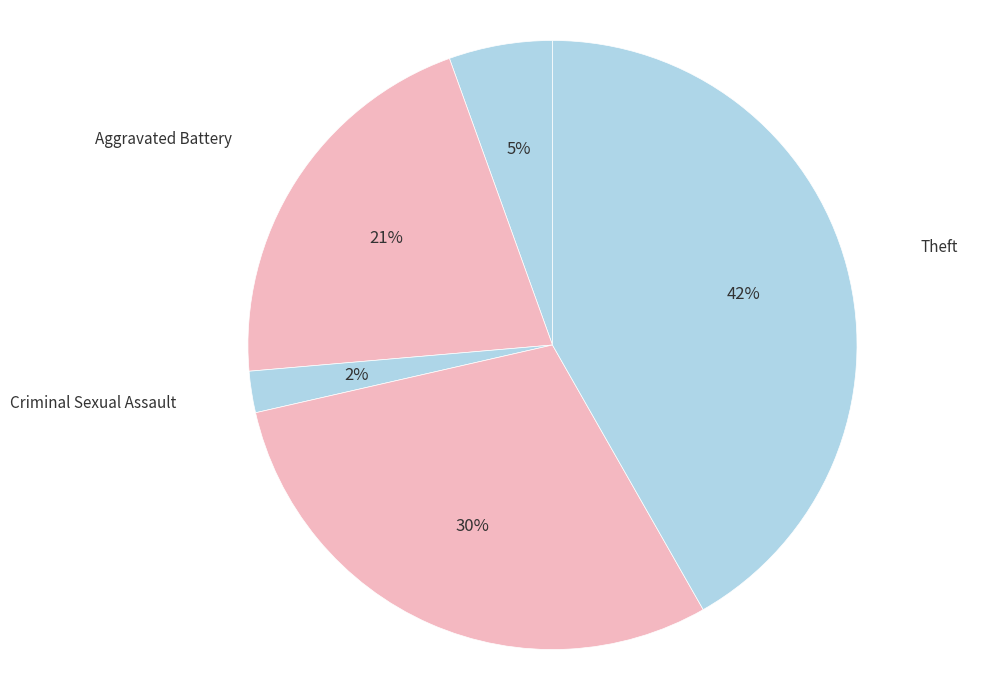

To the nearest percent, what is the average slice percentage?

20%